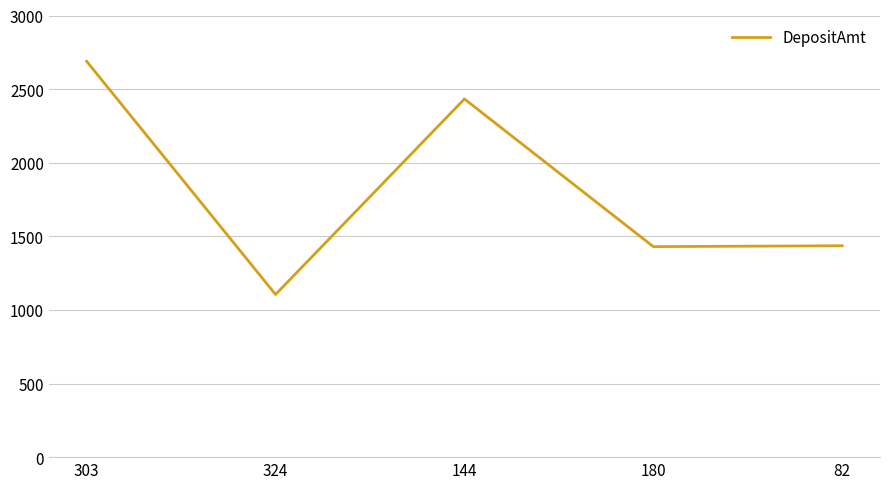

How many lines are shown in the chart?

1